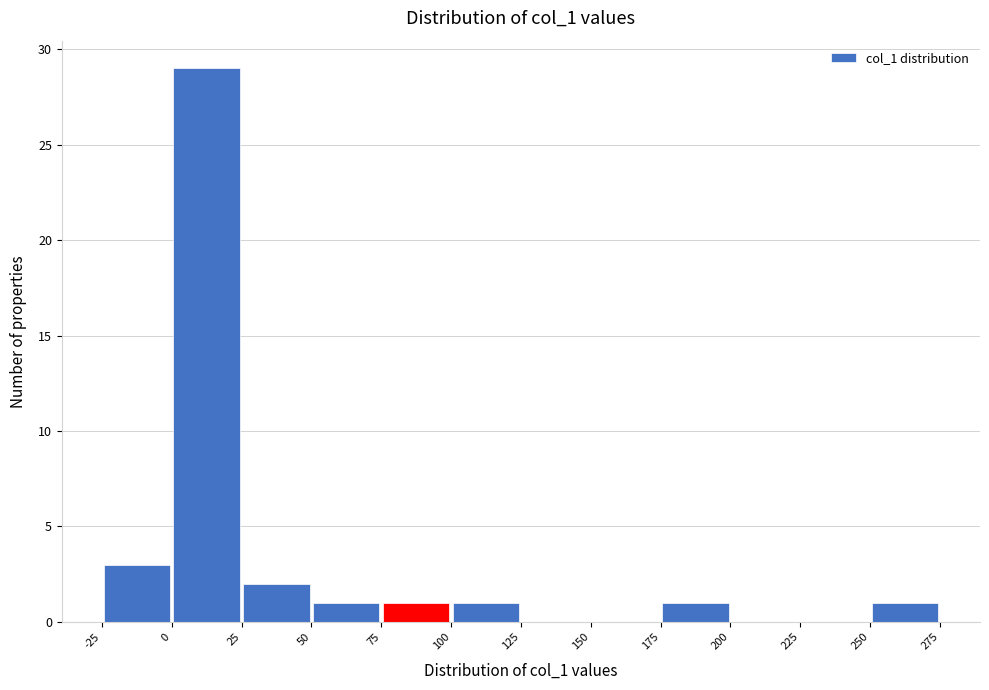

What is the height of the bar covering 75 to 100 on the x-axis? The values are not printed on the chart, so give them approximately, as read against the axis.

1